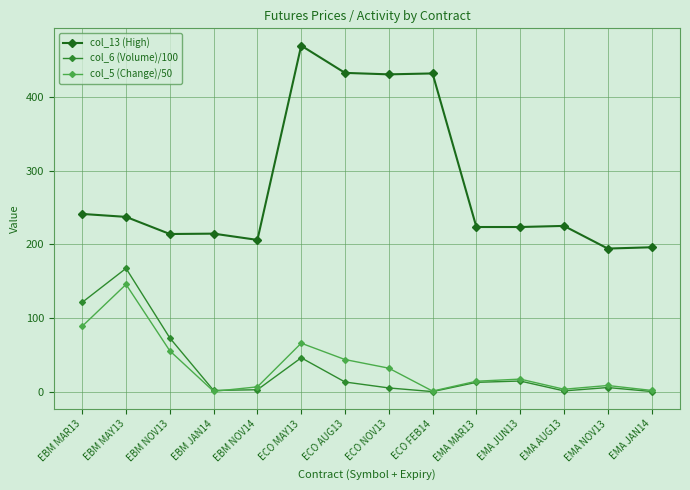

Where is col_6 (Volume)/100 nearest to the value 83?

EBM NOV13